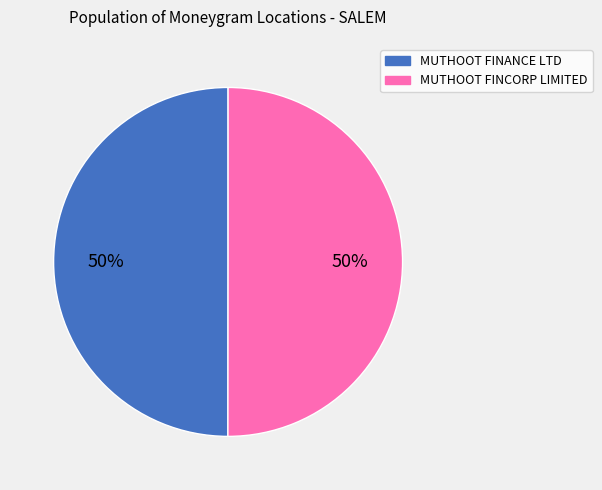

To the nearest percent, what is the average slice percentage?

50%